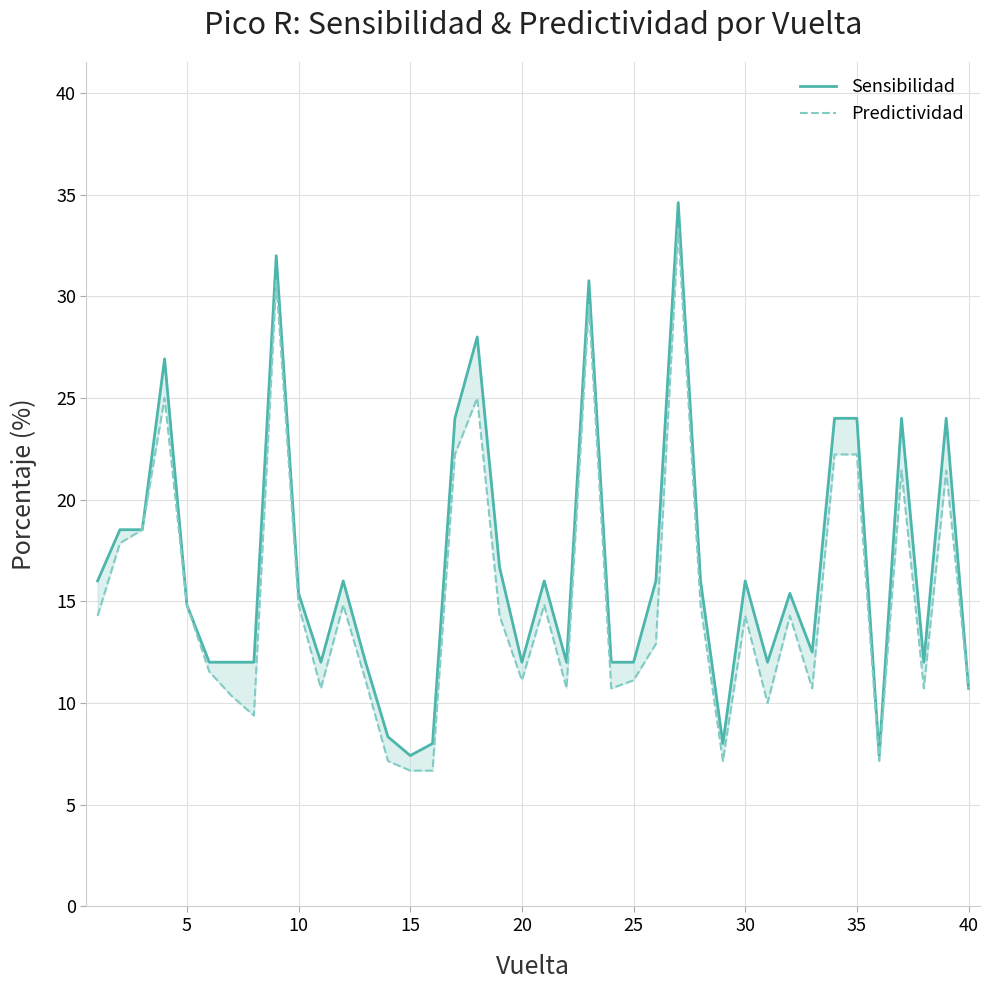

What is the value of the Sensibilidad point at the 1st from the left?

16.0